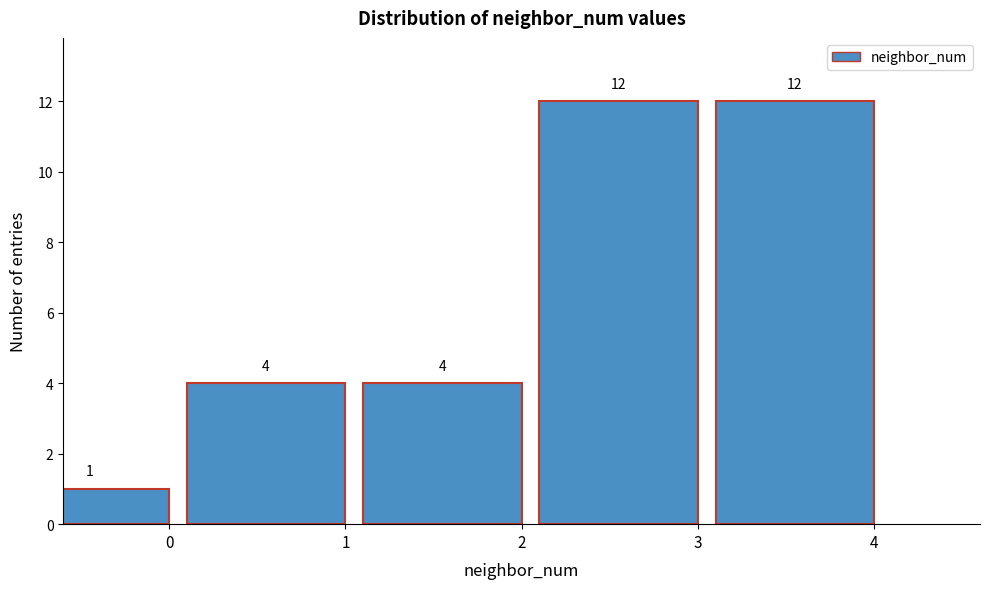

Reading right to left, extract all data points from this chart.

4=12	3=12	2=4	1=4	0=1